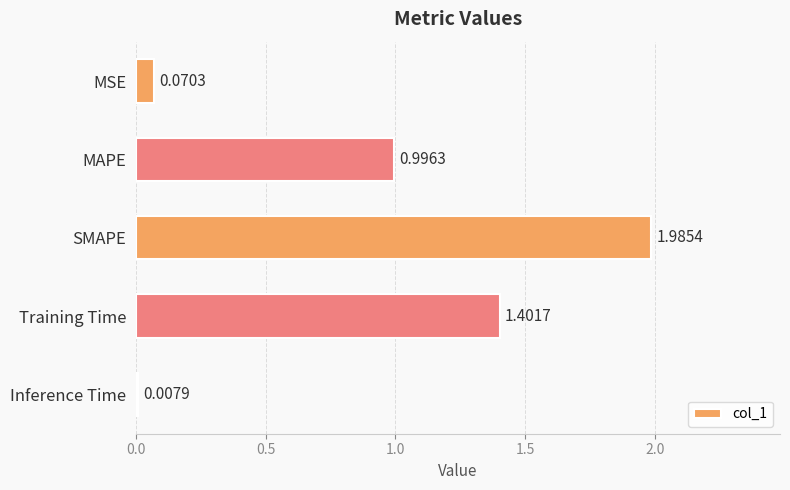

How many bars are there in total?

5